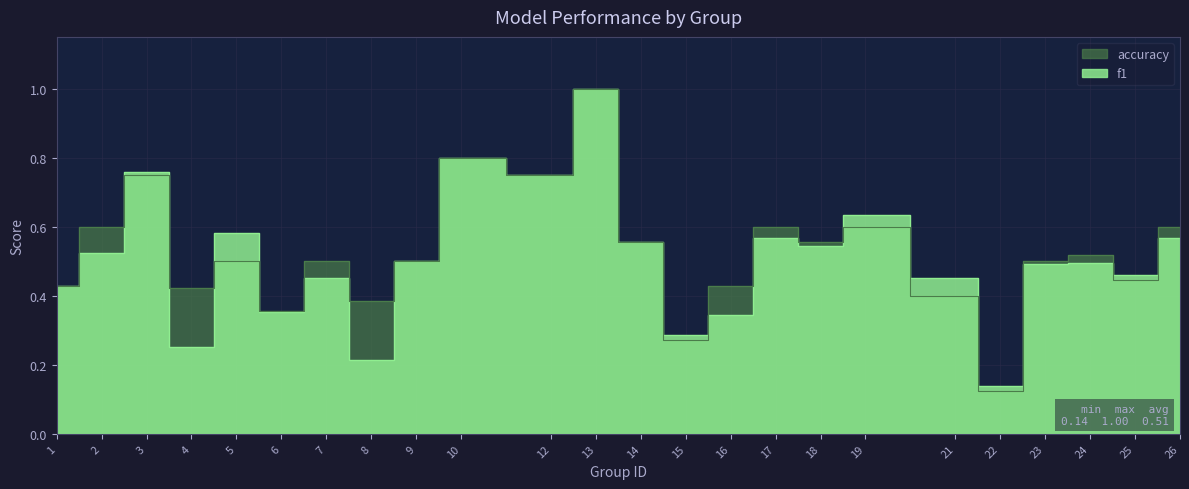

At which category is the sum across all series the highest?

13